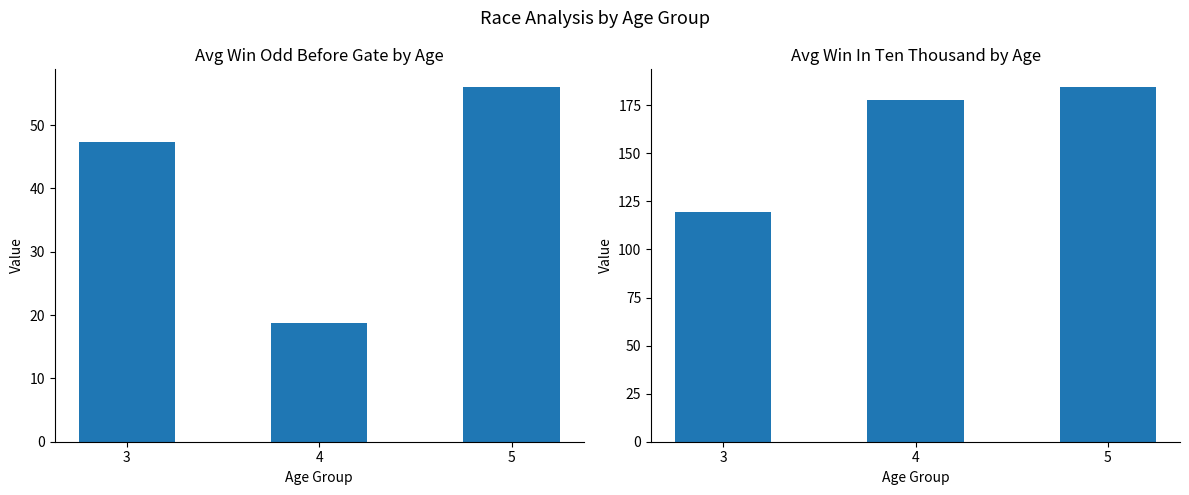

What is the average value of the Avg WinOddBeforeGate series?

40.7